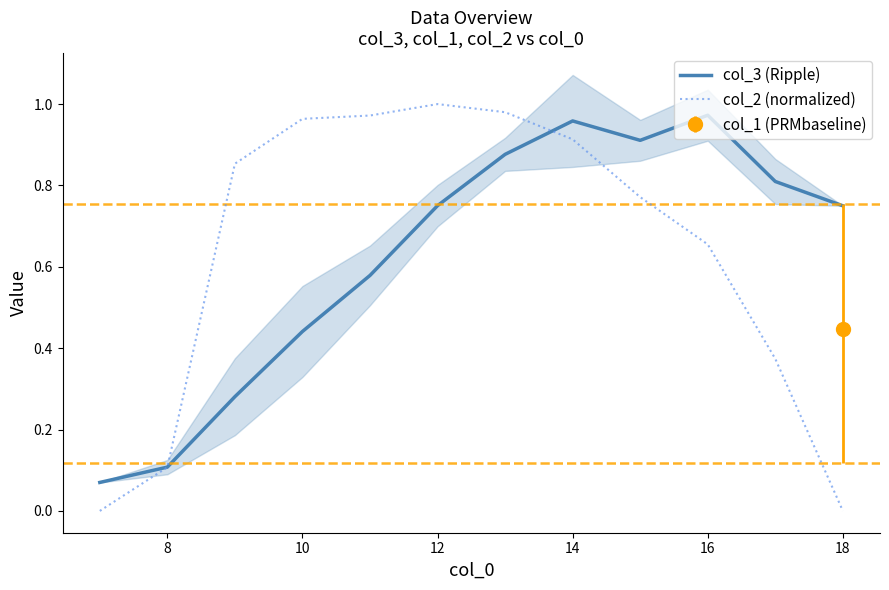

At how many categories does at least one series exceed 0?

12